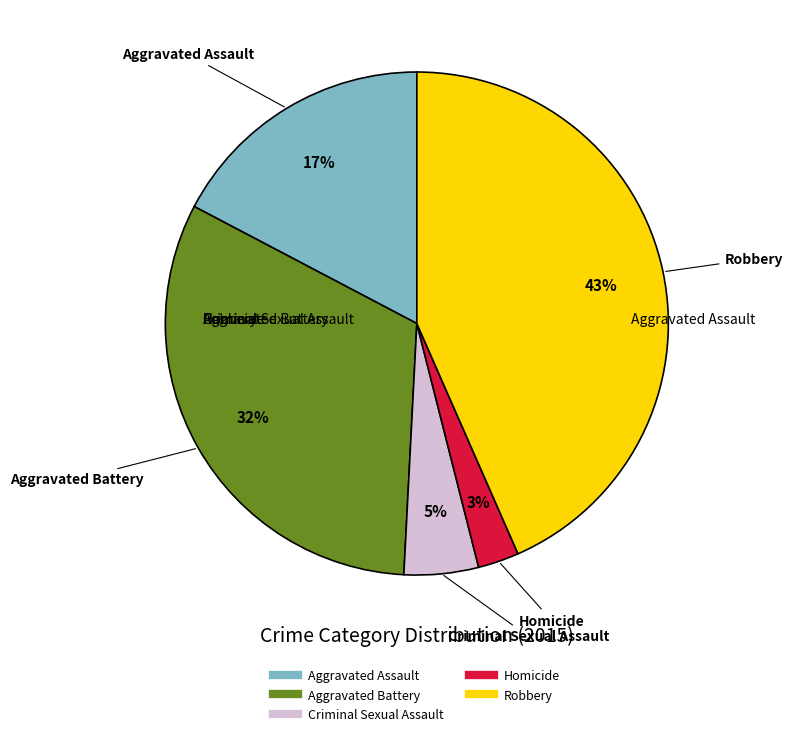

Does Aggravated Battery account for over 50% of the chart?

No